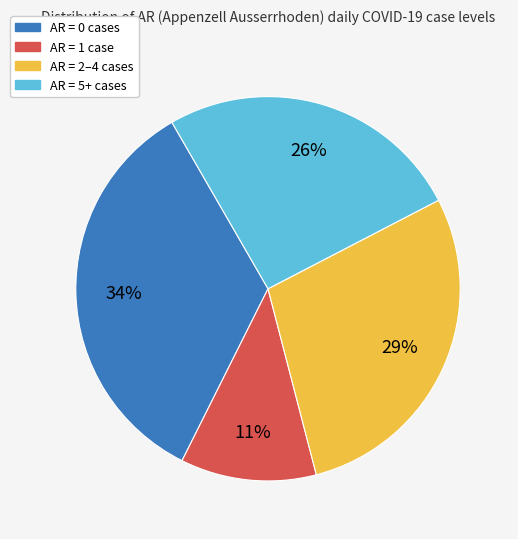

Is there a majority slice in this chart?

No